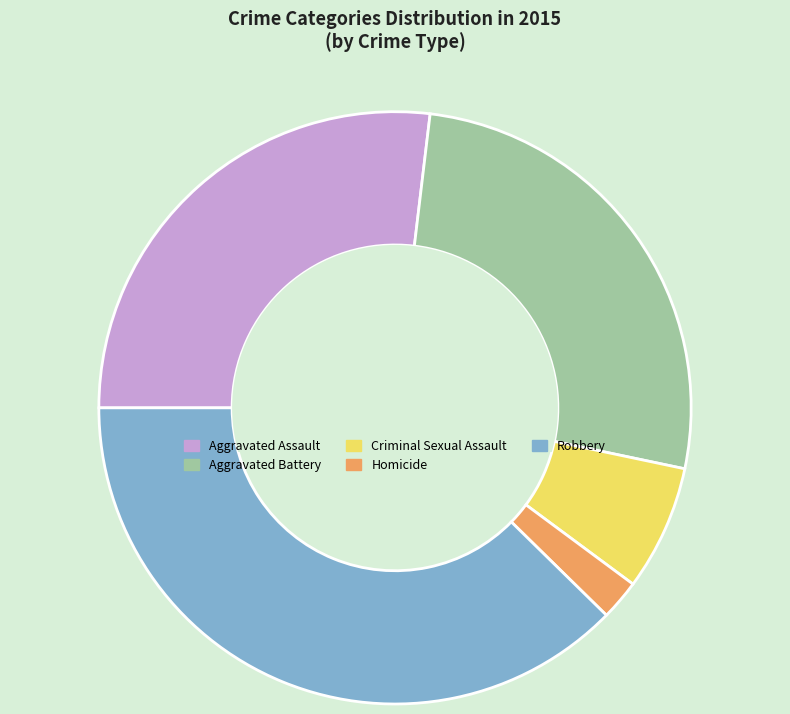

Approximately how many times larger is the value at Criminal Sexual Assault compared to Aggravated Assault?

0.3